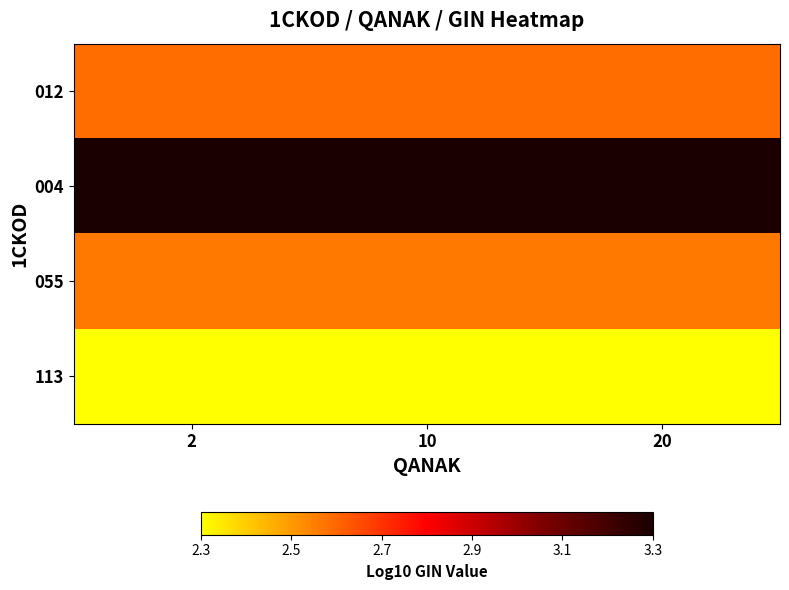

Reading left to right, what are all the values shown in this chart?

012: 2=2.6	10=2.6	20=2.6
004: 2=3.3	10=3.3	20=3.3
055: 2=2.6	10=2.6	20=2.6
113: 2=2.3	10=2.3	20=2.3